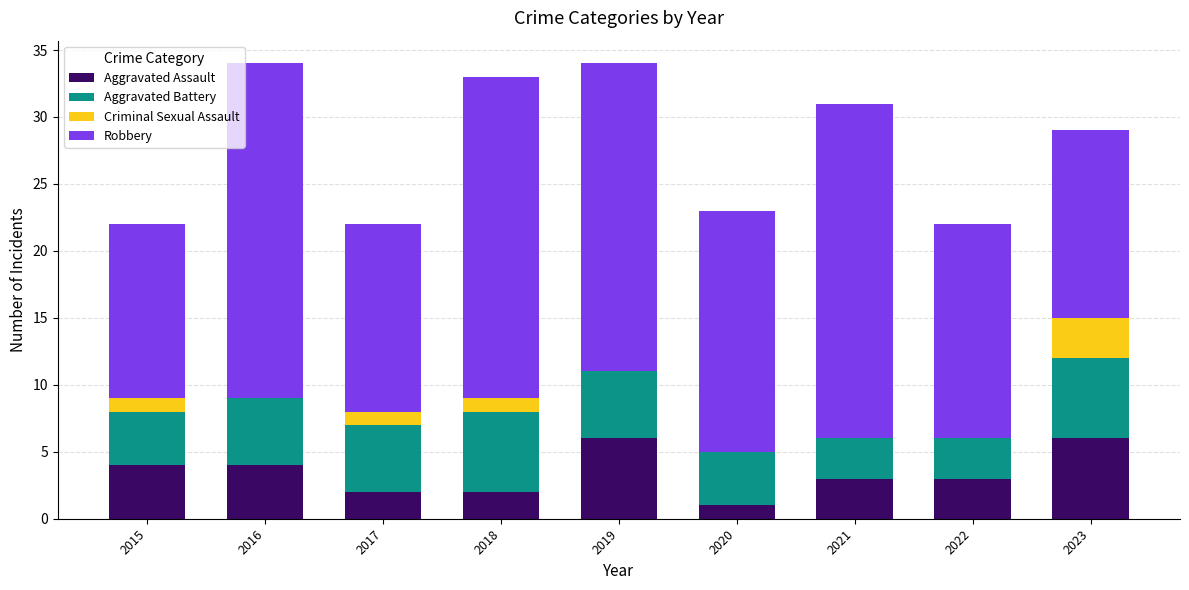

What is the sum of the Aggravated Assault values at 2023 and 2022?

9